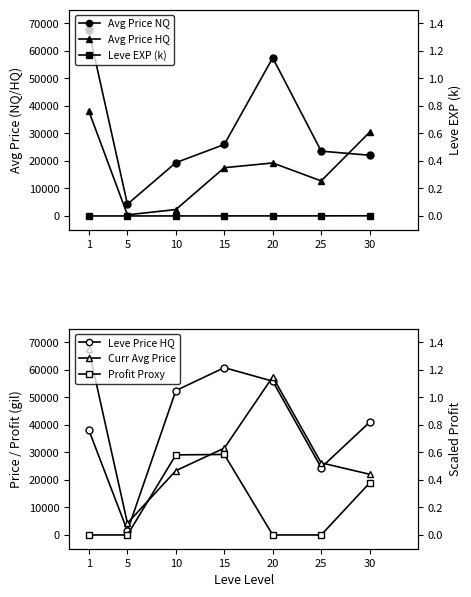

Which category has the highest value in the Leve Price HQ series?

15